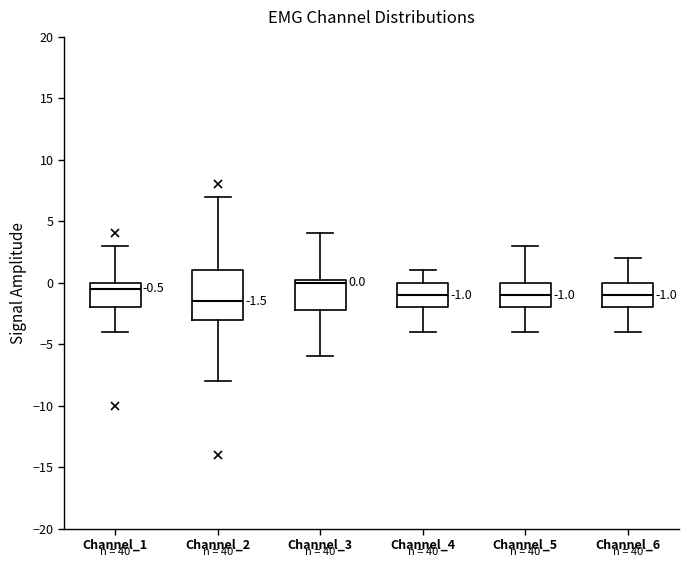

Which box is the tallest, from its lower edge to its upper edge?

Channel_2